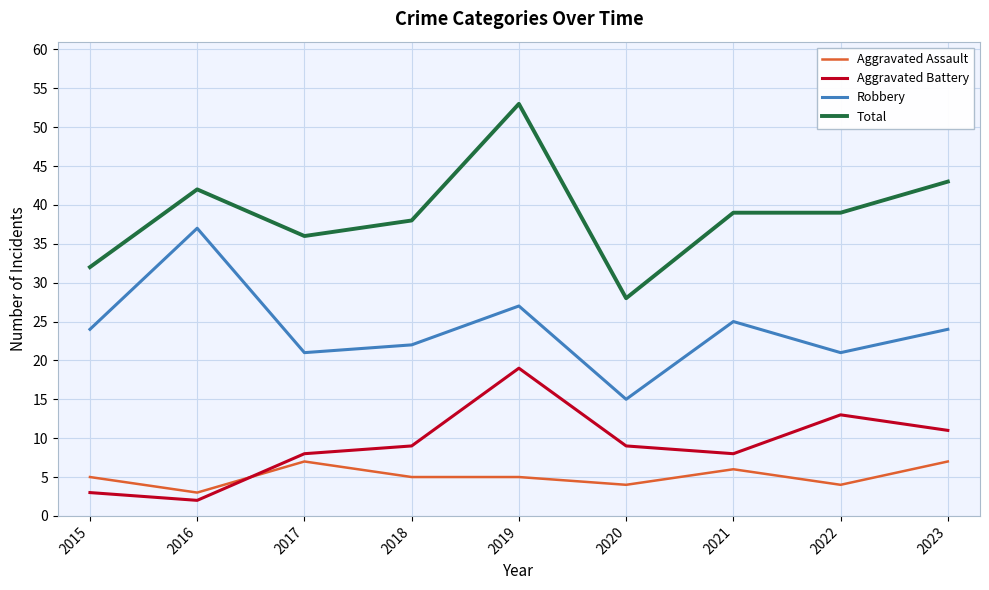

What is the sum of the Total values at 2019 and 2015?

85